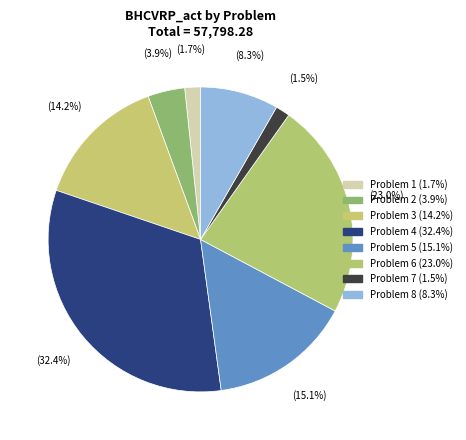

Which category has the biggest portion of the pie?

4